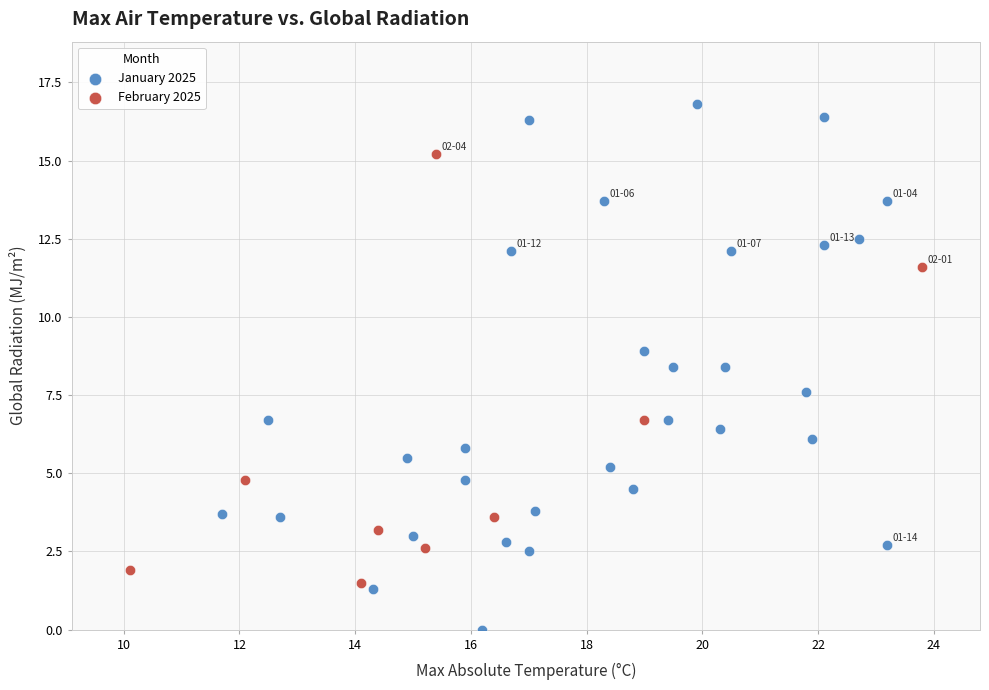

Which series has the largest Y range (max minus min)?

January 2025